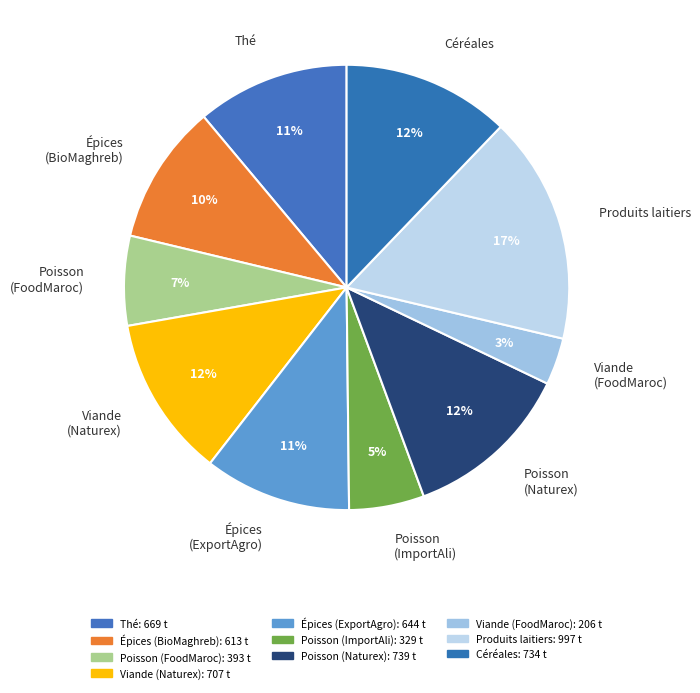

What is the ratio of the value at Épices (BioMaghreb) to the value at Thé?

0.9